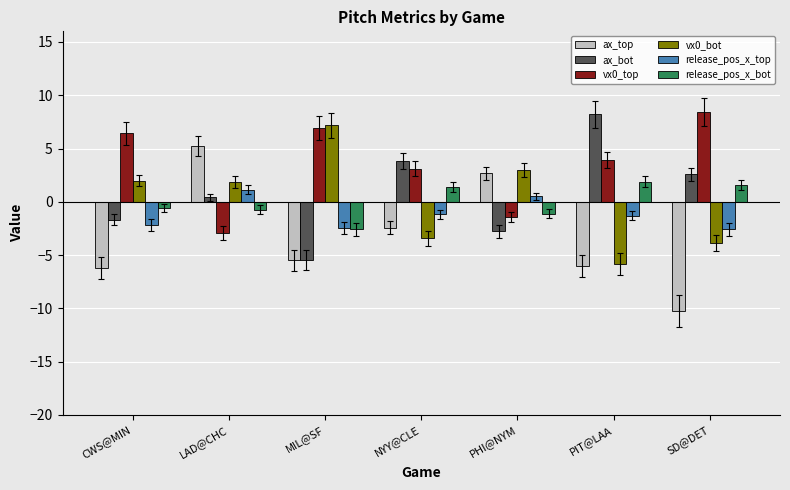

What value does the release_pos_x_top series have at LAD@CHC?

1.1